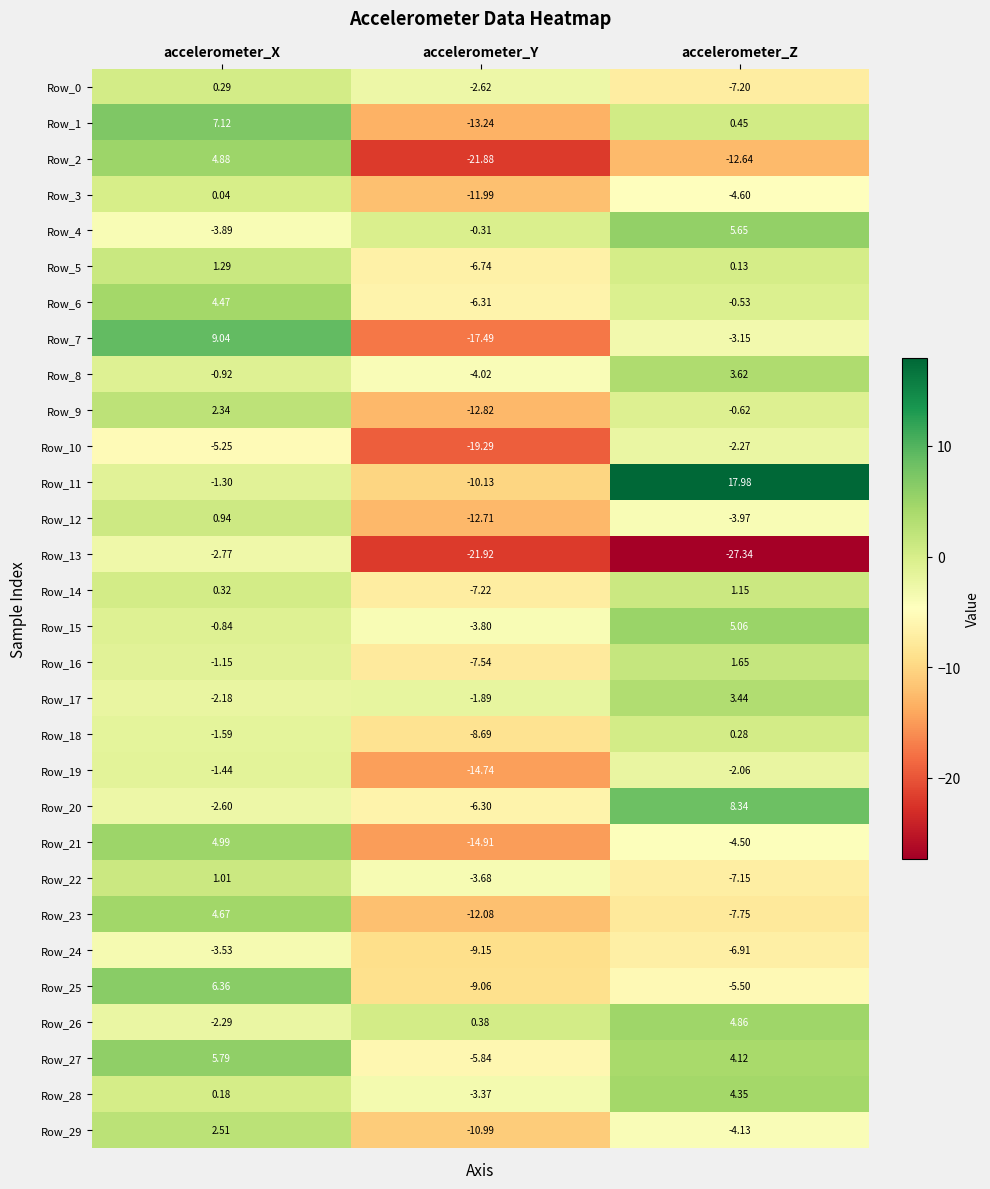

Which category has the highest value in the Row_24 series?

accelerometer_X